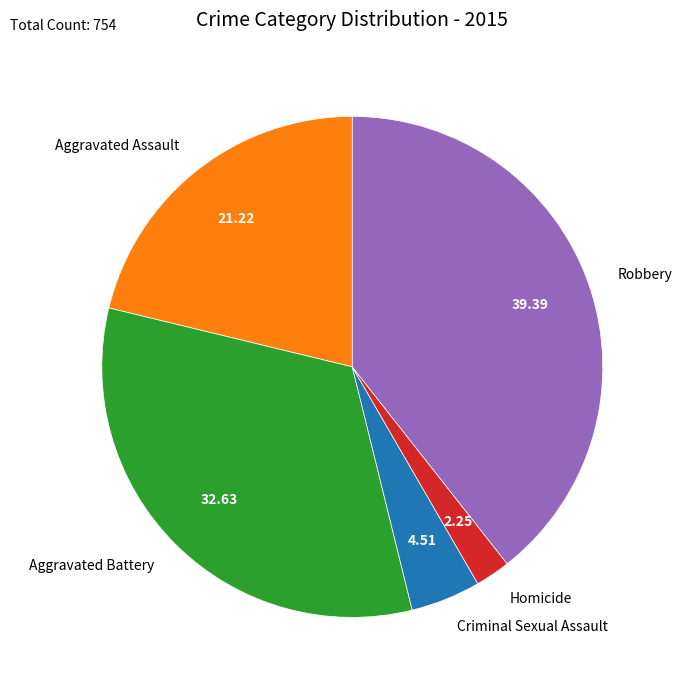

What is the smallest slice in the pie chart?

Homicide